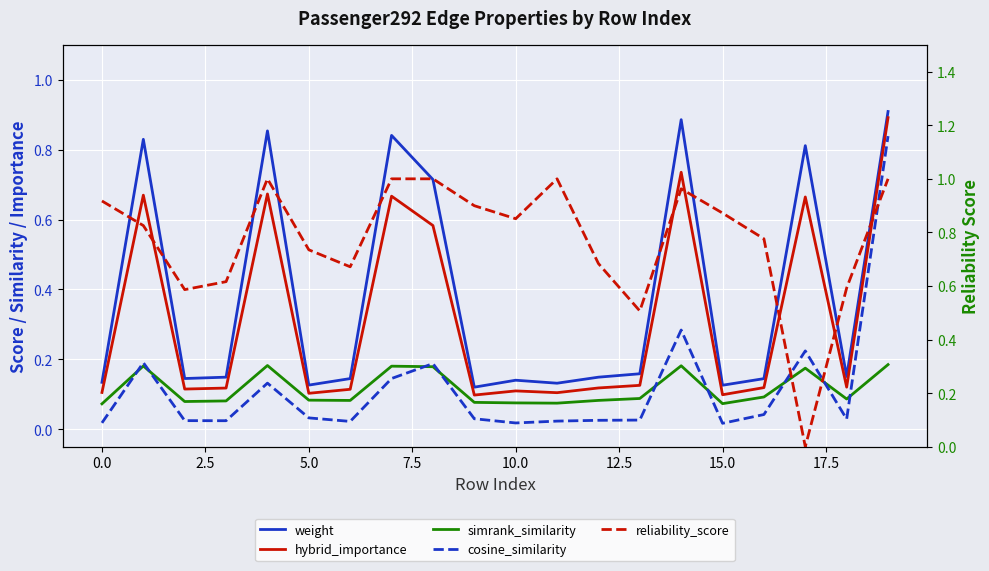

Does the chart display data point markers on the line(s)?

No